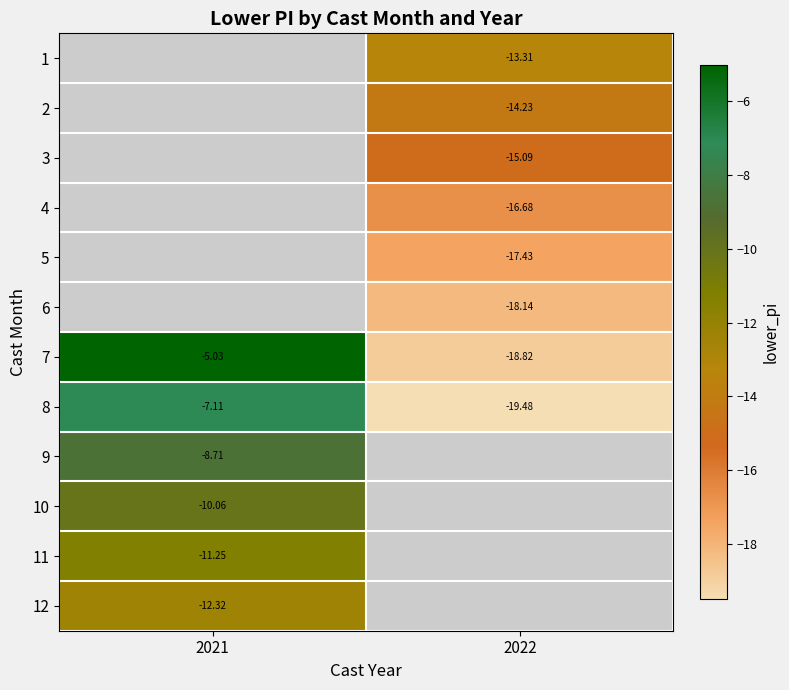

Which label corresponds to the smallest value in the chart?

2022